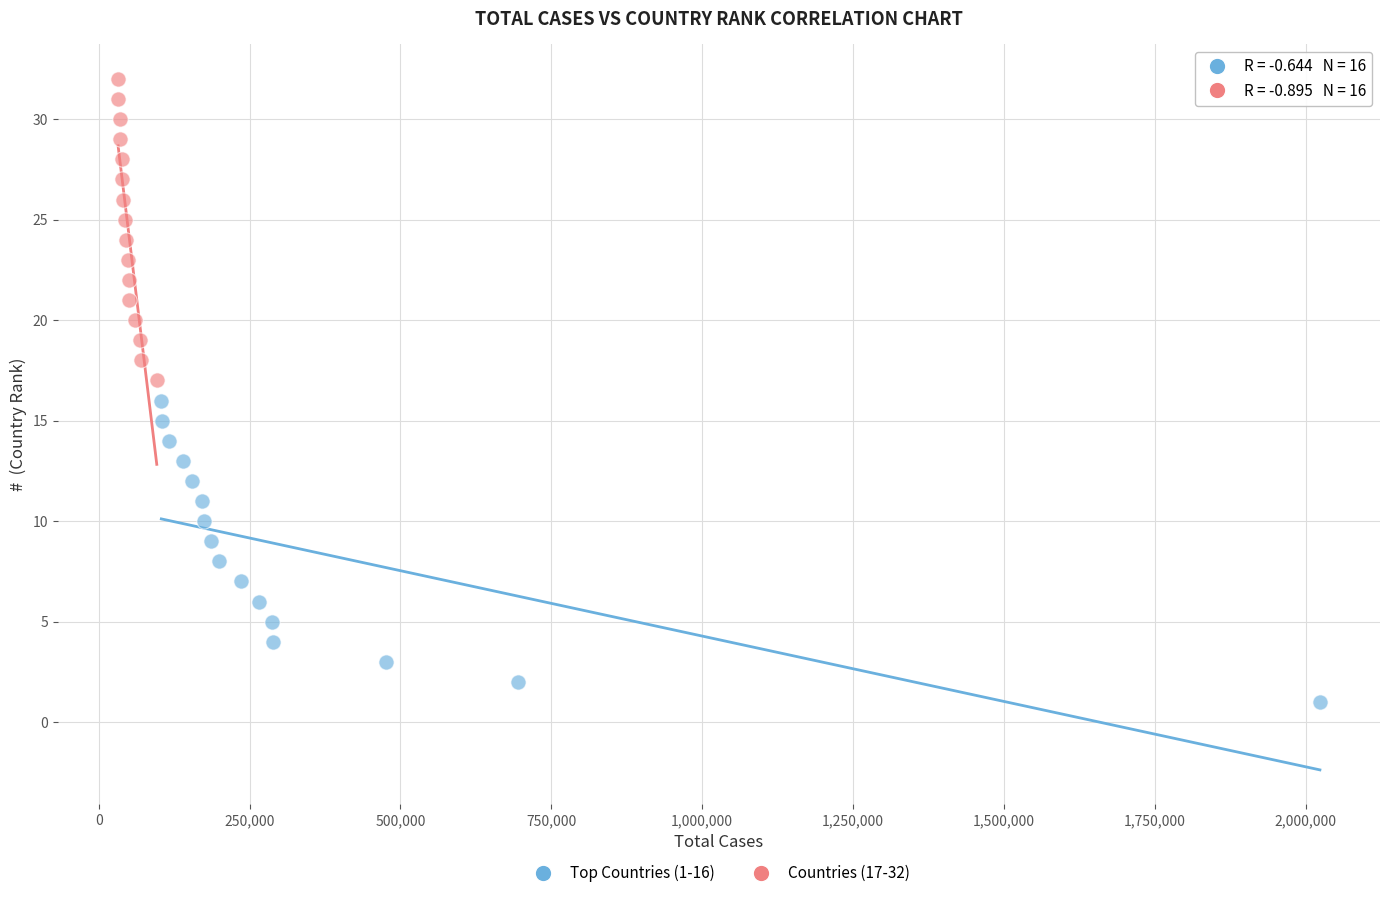

Which series reaches the minimum Y coordinate?

Top Countries (1-16)